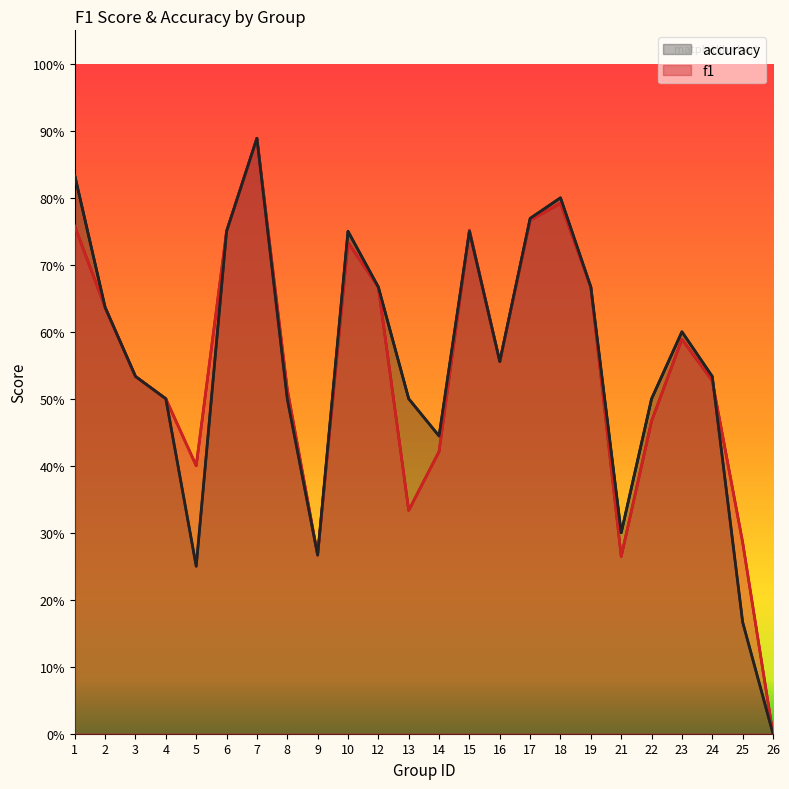

How many interior local valleys does the f1 series have?

5